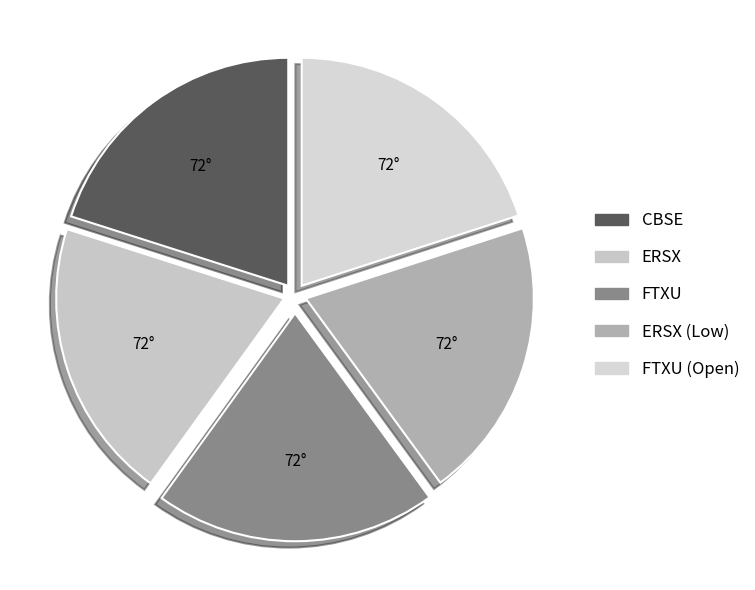

Is there any slice that represents more than half of the pie?

No